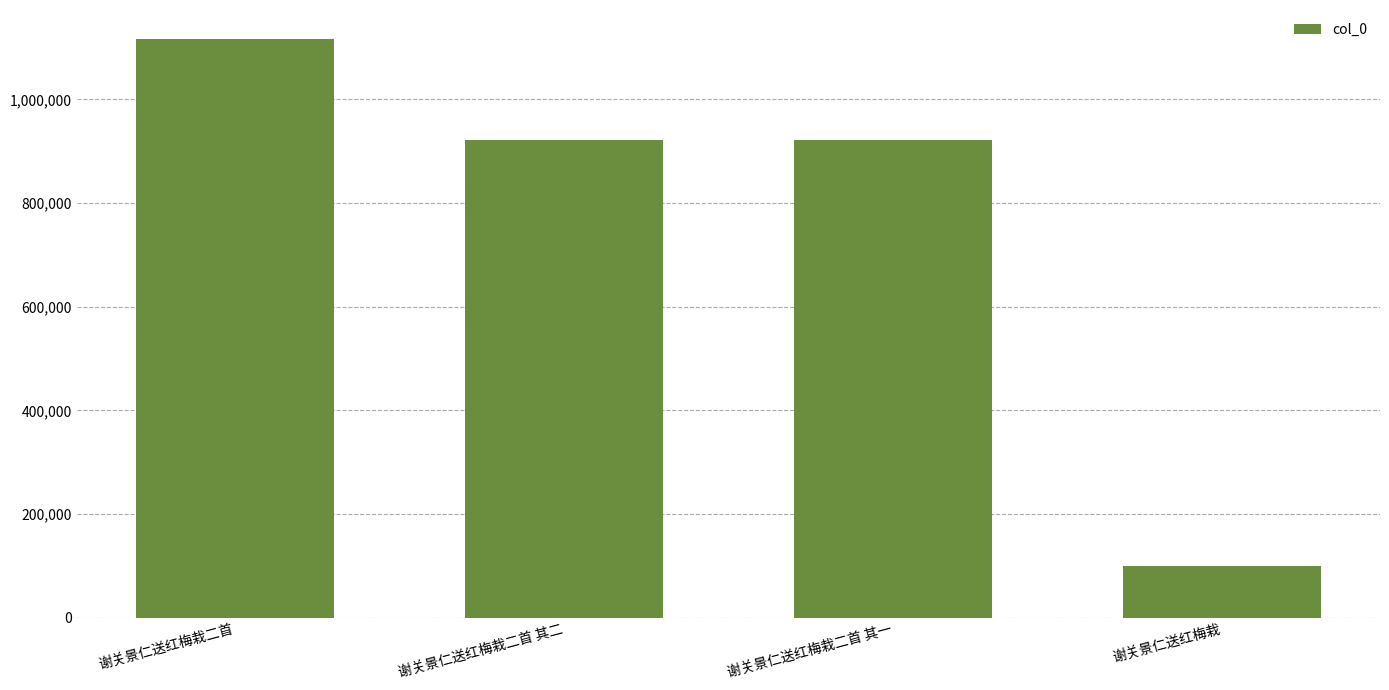

What is the ratio of the value at 谢关景仁送红梅栽二首 to the value at 谢关景仁送红梅栽二首 其一?

1.2